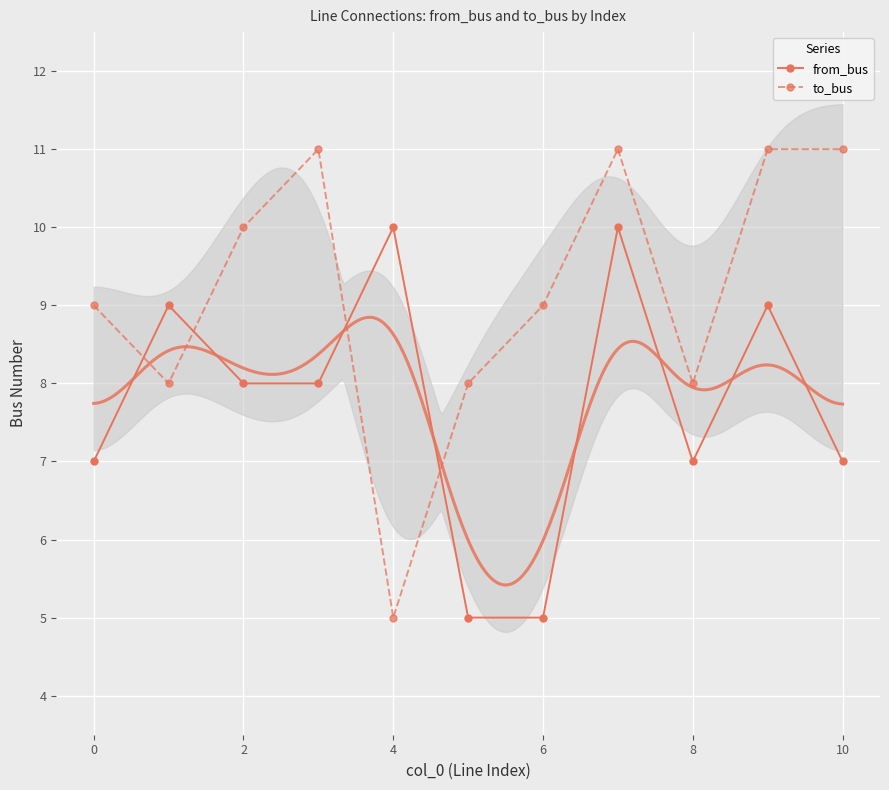

Where does the to_bus series first go above 9?

2